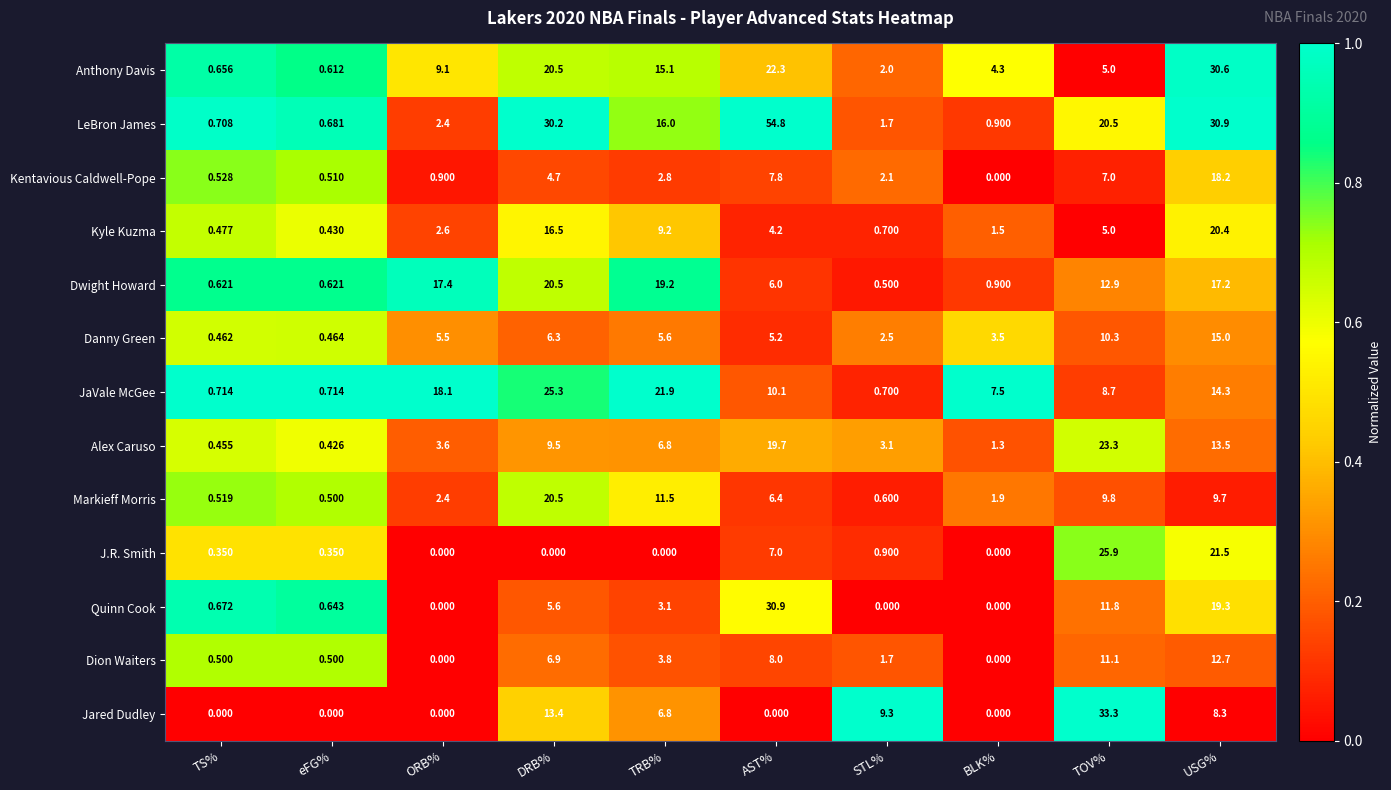

Which category has the highest value in the Quinn Cook series?

AST%